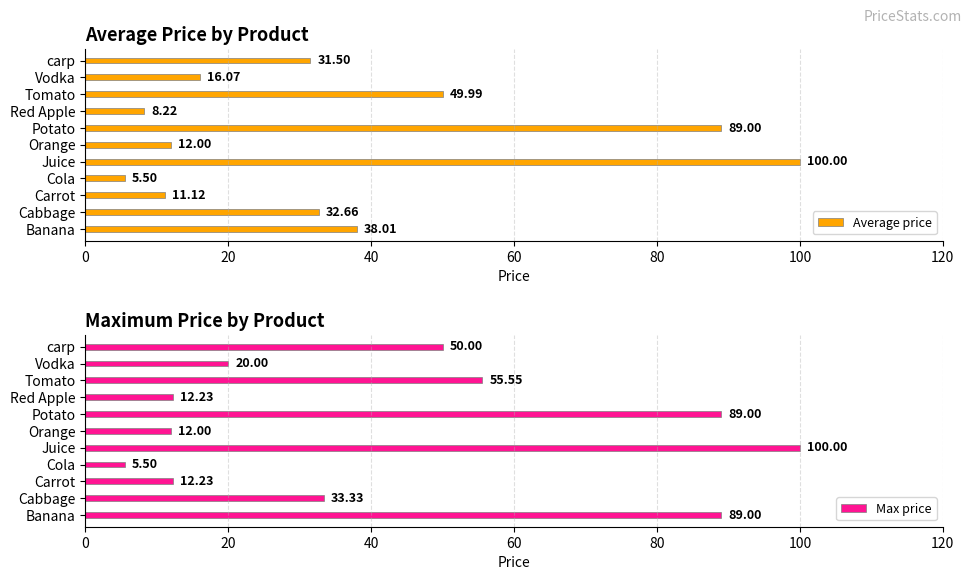

What is the sum of all Max price values?

478.8